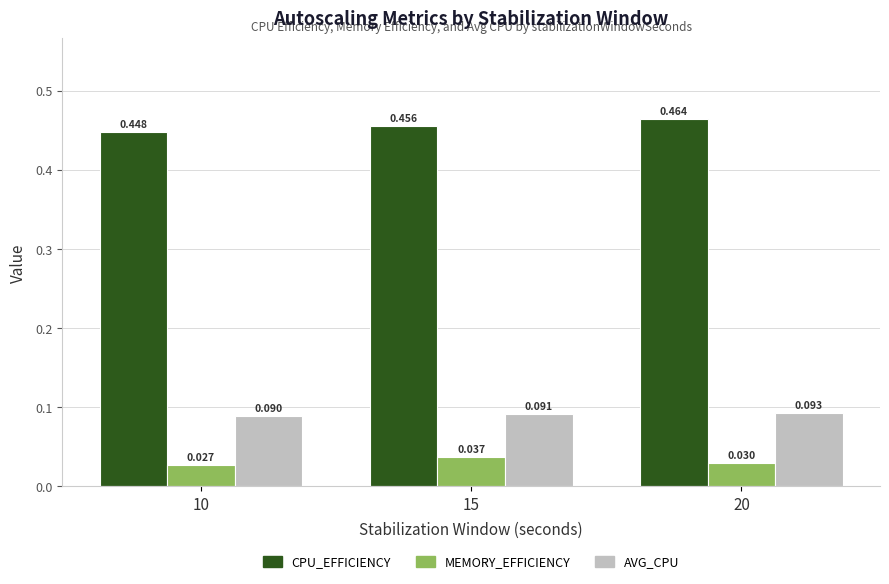

At 20, list the series in order from smallest to largest.

MEMORY_EFFICIENCY, AVG_CPU, CPU_EFFICIENCY